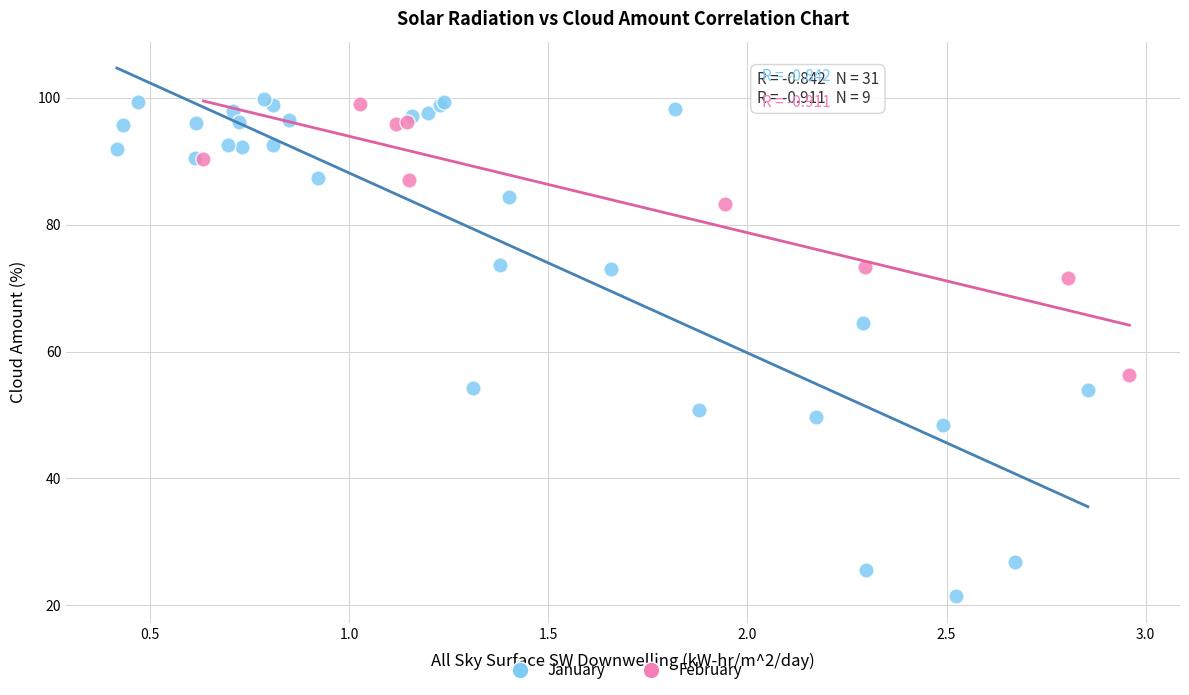

Which series has the largest Y range (max minus min)?

January